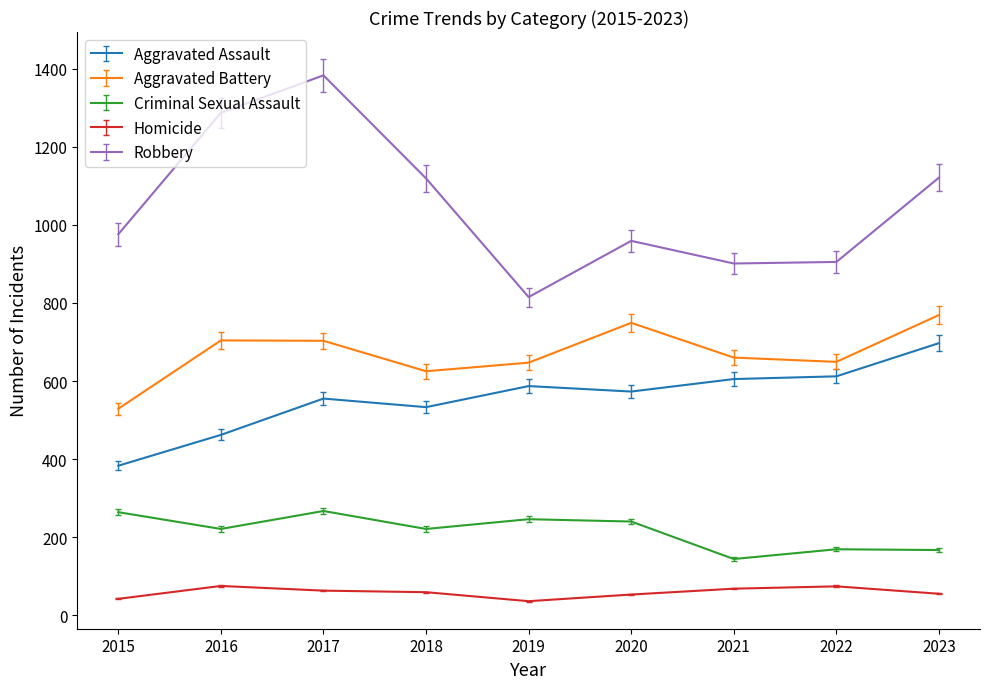

What is the spread (max minus min) of values at 2022?

831